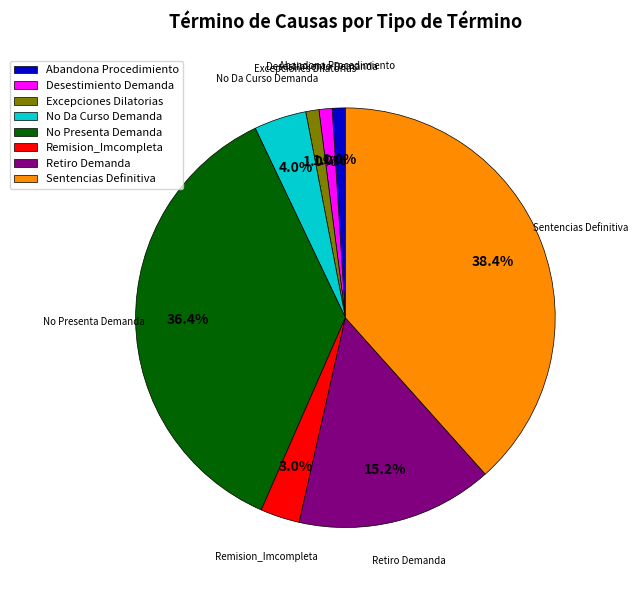

Between Remision_Imcompleta and Sentencias Definitiva, which is larger?

Sentencias Definitiva